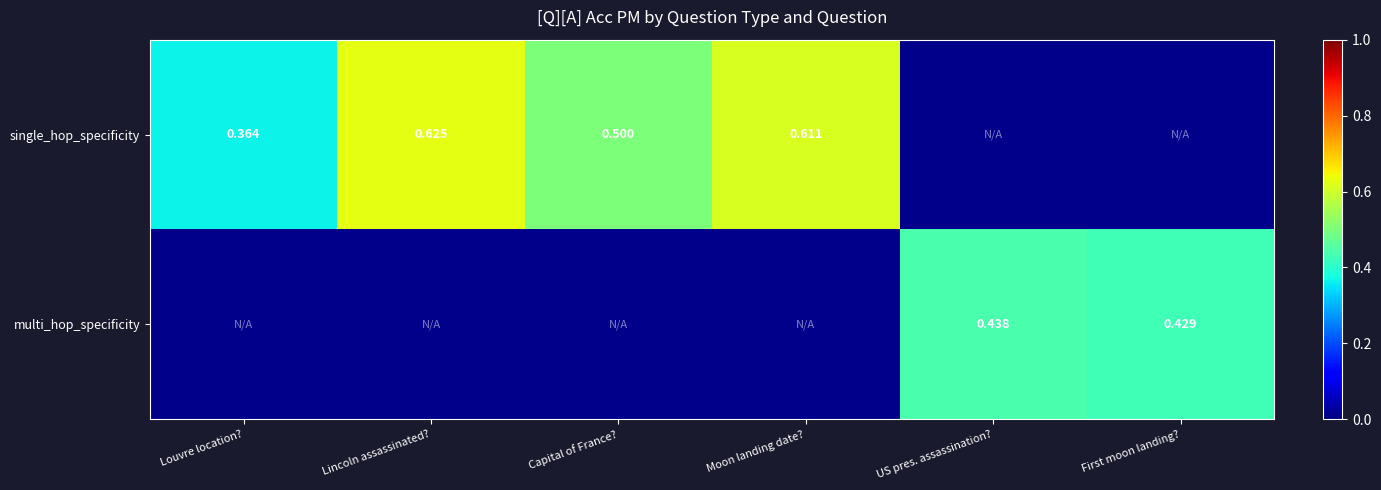

The single_hop_specificity series shows 0.6 at Moon landing date?. True or false?

True